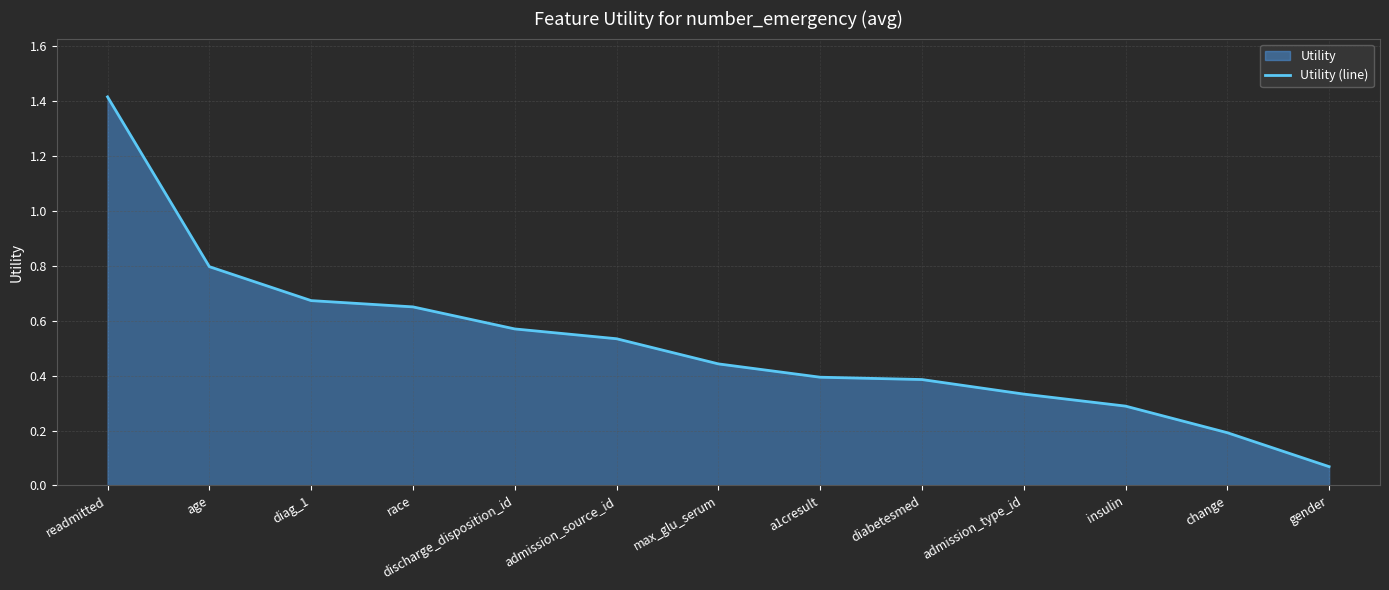

At which label is the value closest to 0?

gender